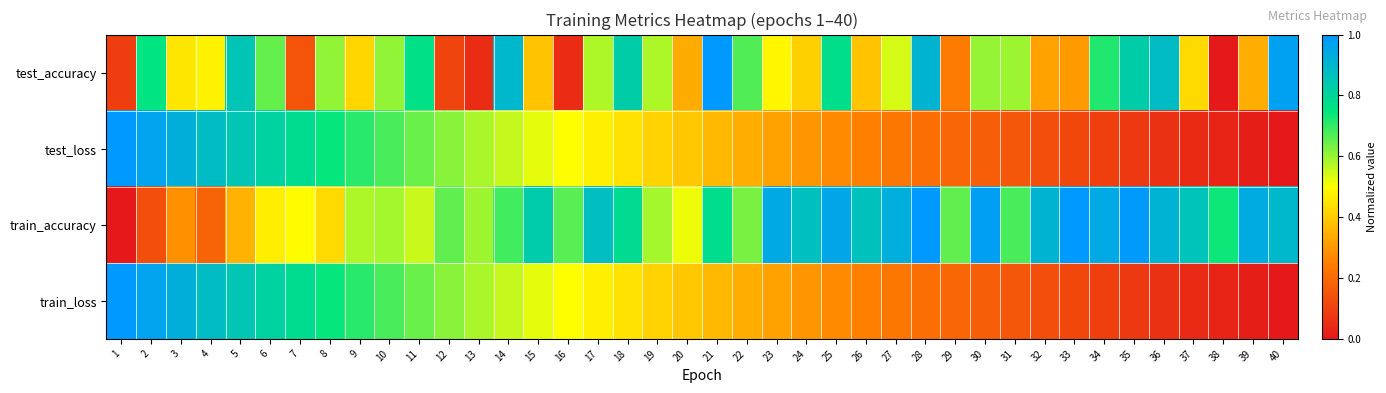

Which label corresponds to the largest value in the chart?

21